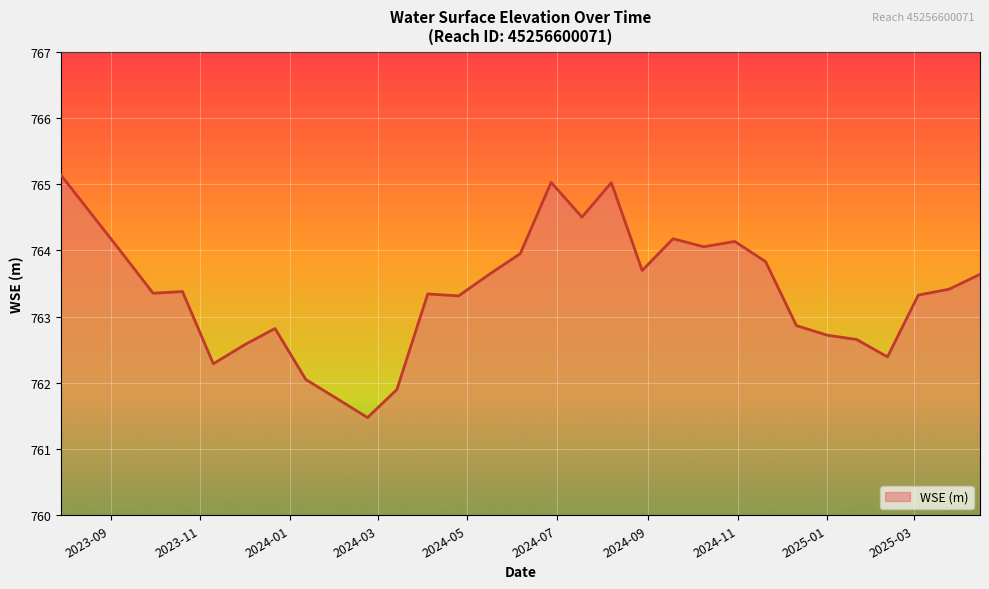

What is the greatest value displayed?

765.1